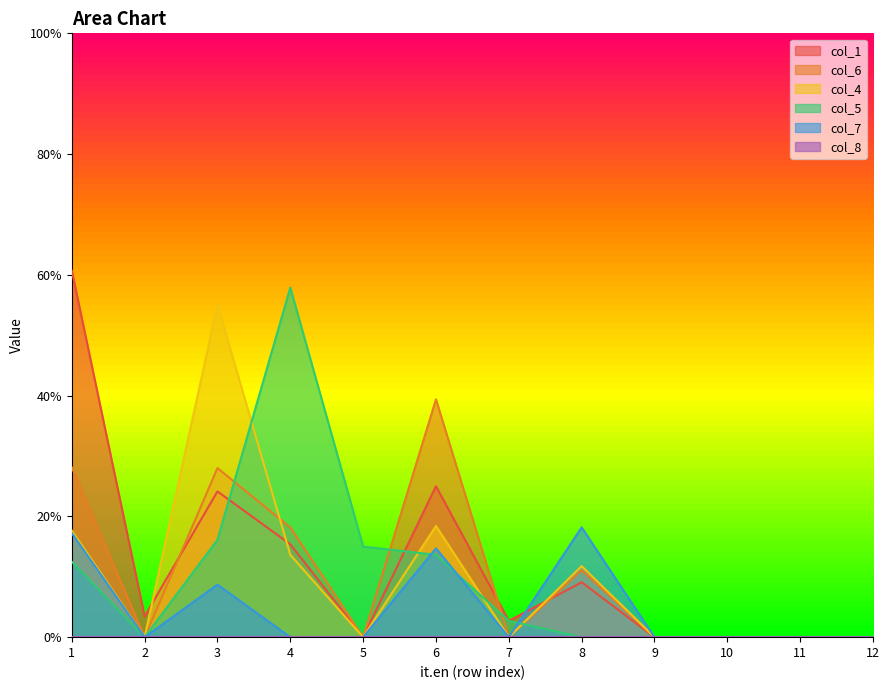

Which series has the largest total across all categories?

col_1